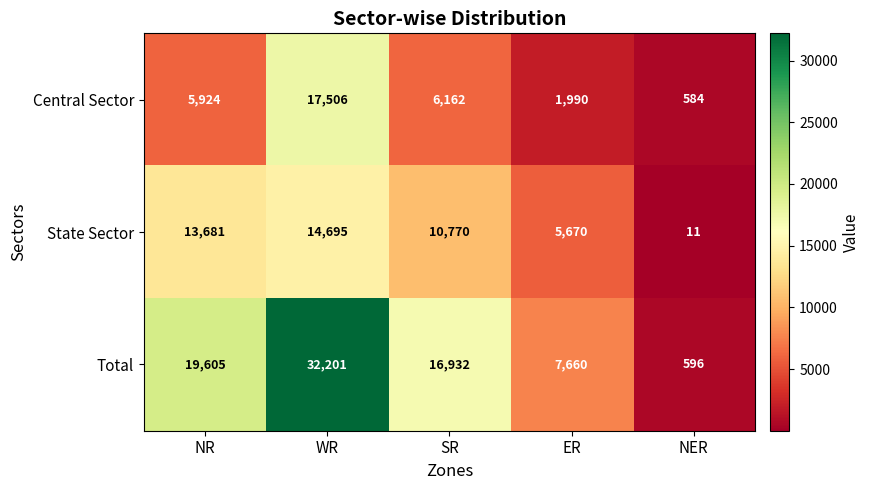

What is the spread (max minus min) of values at NER?

585